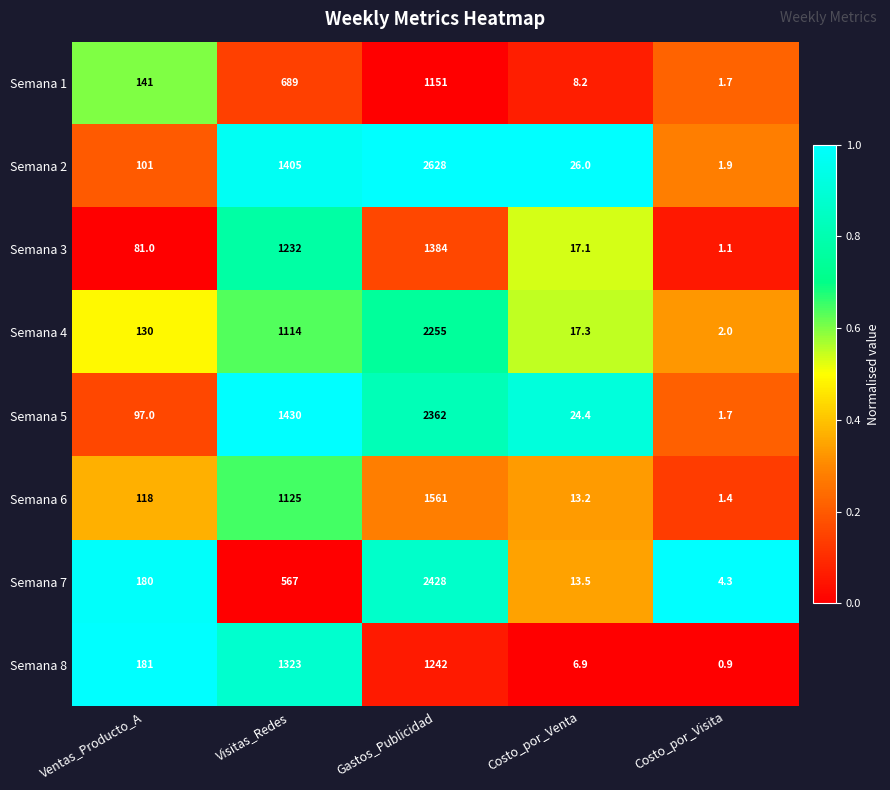

Which series has the largest range (max minus min)?

Semana 2